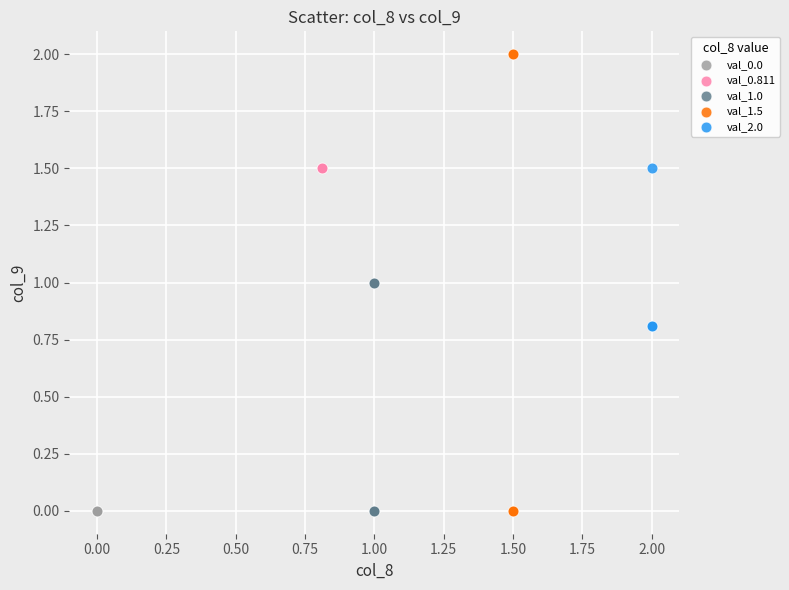

Which series reaches the maximum Y coordinate?

val_1.5